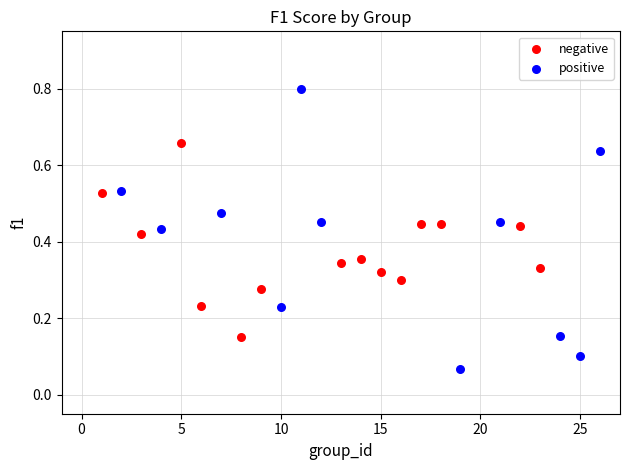

Which series reaches the minimum Y coordinate?

positive